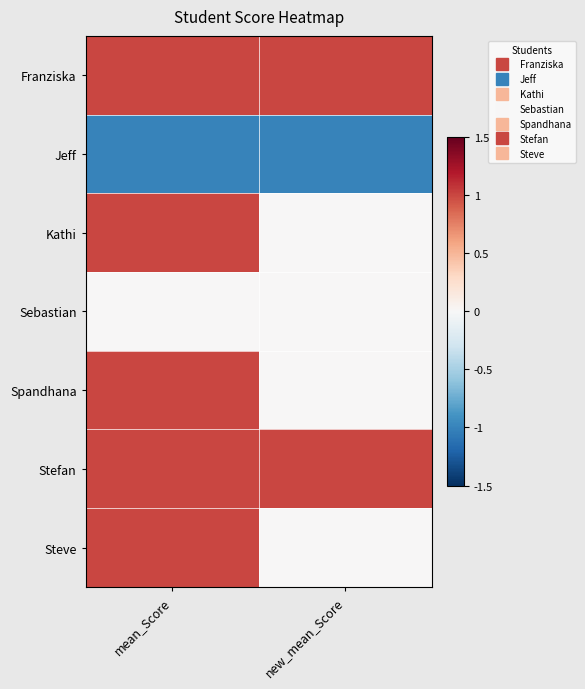

Reading left to right, extract all data points from this chart.

Franziska: mean_Score=1	new_mean_Score=1
Jeff: mean_Score=-1	new_mean_Score=-1
Kathi: mean_Score=1	new_mean_Score=0
Sebastian: mean_Score=0	new_mean_Score=0
Spandhana: mean_Score=1	new_mean_Score=0
Stefan: mean_Score=1	new_mean_Score=1
Steve: mean_Score=1	new_mean_Score=0